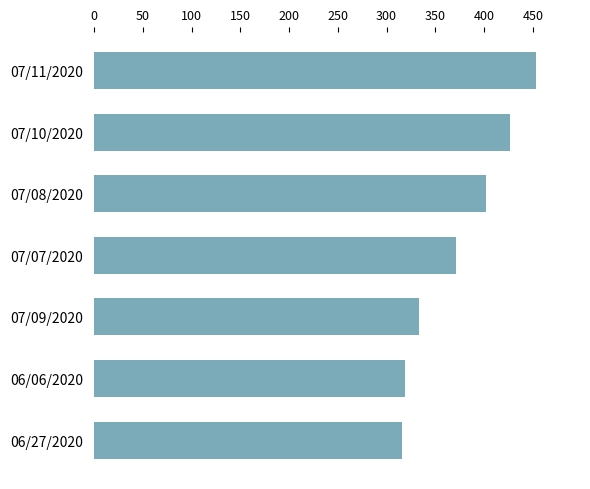

Reading top to bottom, what are all the values shown in this chart?

453	426	402	371	333	319	316